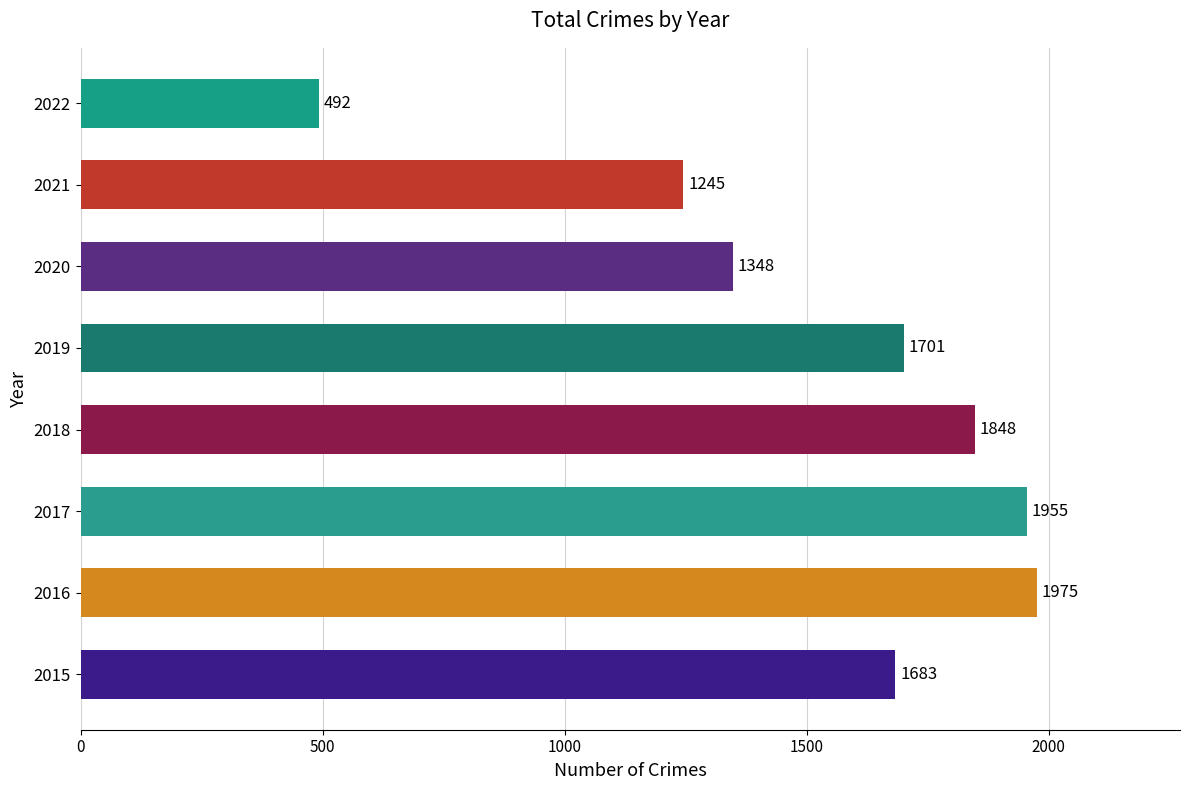

Reading top to bottom, transcribe all the data shown in this chart.

2022=492	2021=1245	2020=1348	2019=1701	2018=1848	2017=1955	2016=1975	2015=1683